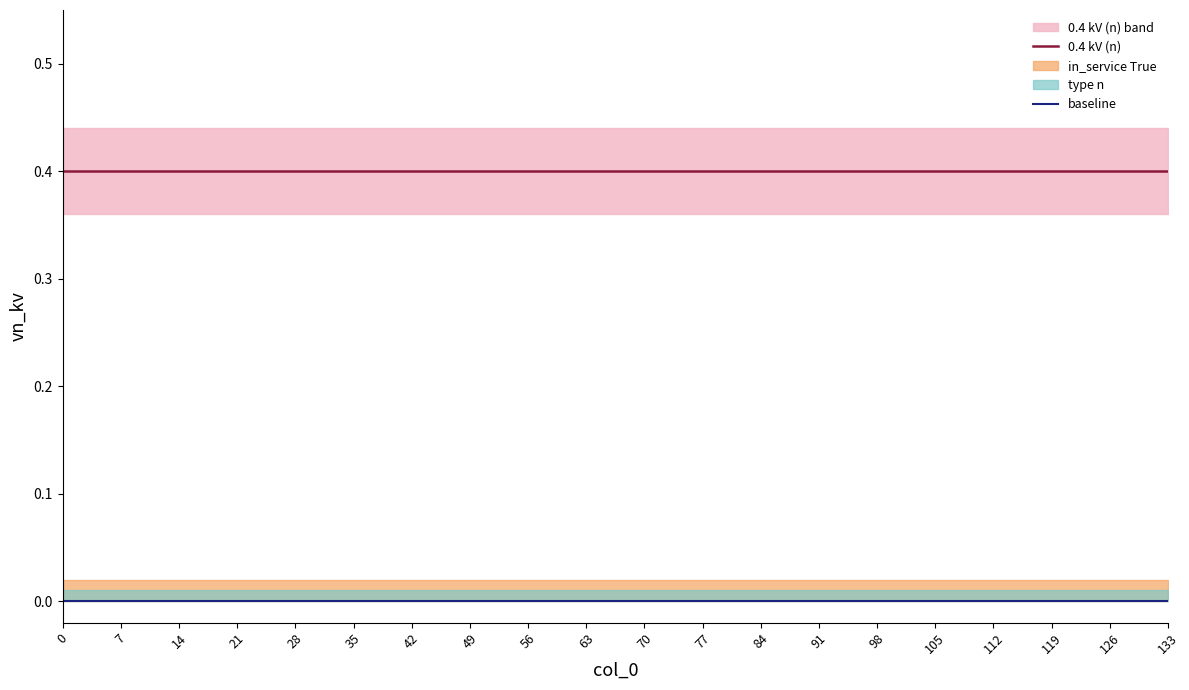

Reading left to right, transcribe all the data shown in this chart.

0.4 kV (n): 0.4	0.4	0.4	0.4	0.4	0.4	0.4	0.4	0.4	0.4	0.4	0.4	0.4	0.4	0.4	0.4	0.4	0.4	0.4	0.4
baseline: 0.0	0.0	0.0	0.0	0.0	0.0	0.0	0.0	0.0	0.0	0.0	0.0	0.0	0.0	0.0	0.0	0.0	0.0	0.0	0.0